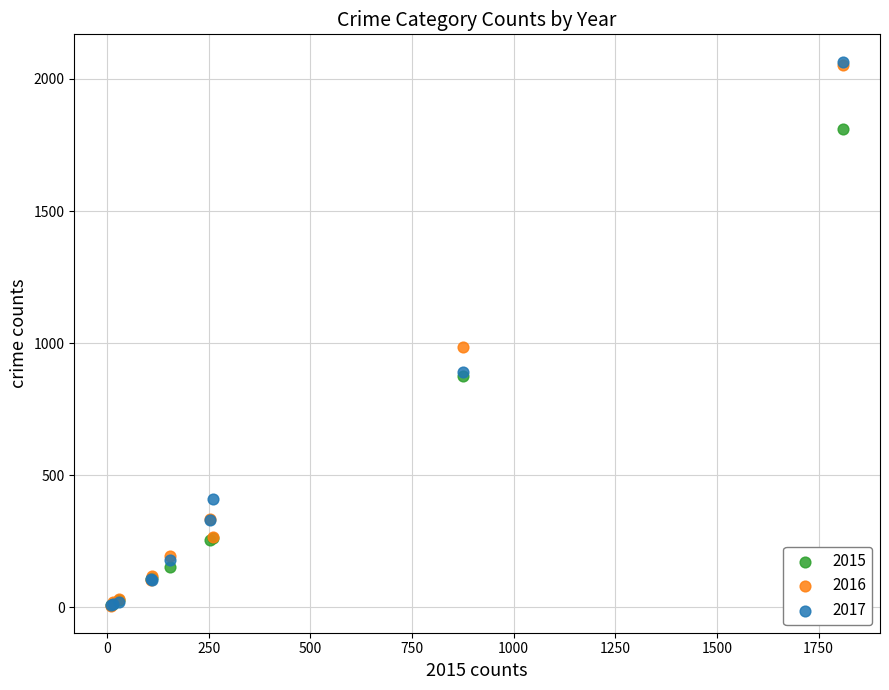

Across all series, what Y value is closest to 1036?

984